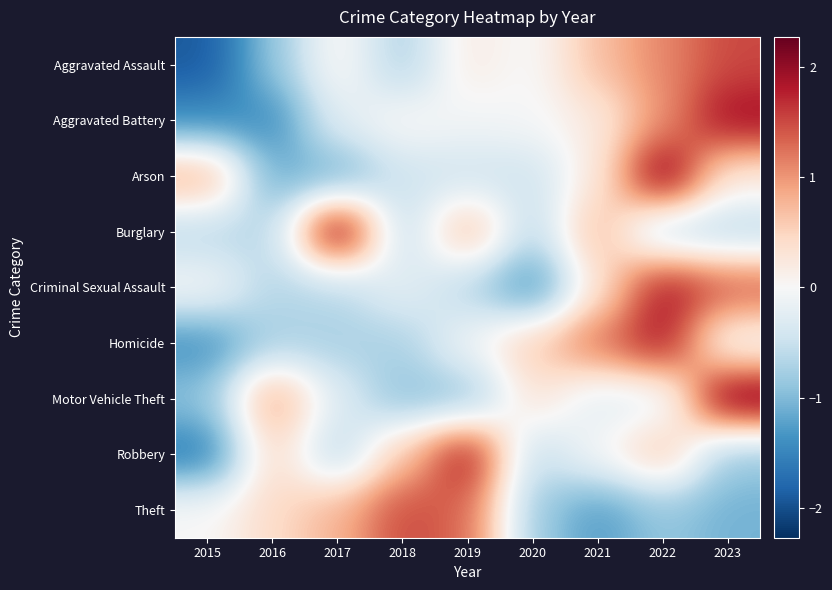

What is the spread (max minus min) of values at 2018?

2.4